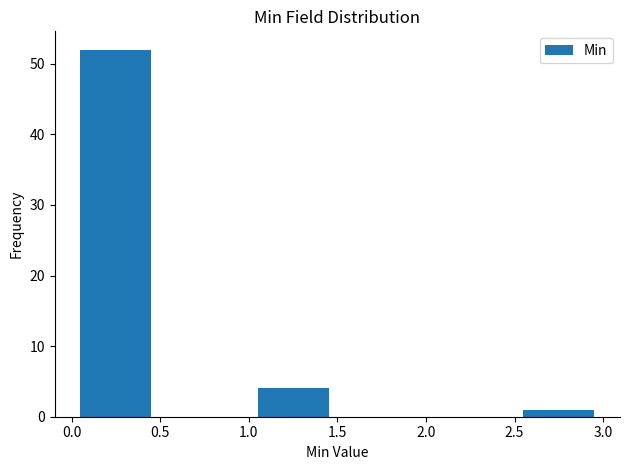

Reading left to right, list every bar in this chart as the range it spans on the x-axis followed by its height. The values are not printed on the chart, so give them approximately, as read against the axis.

0.0 to 0.5: 52
0.5 to 1.0: 0
1.0 to 1.5: 4
1.5 to 2.0: 0
2.0 to 2.5: 0
2.5 to 3.0: 1